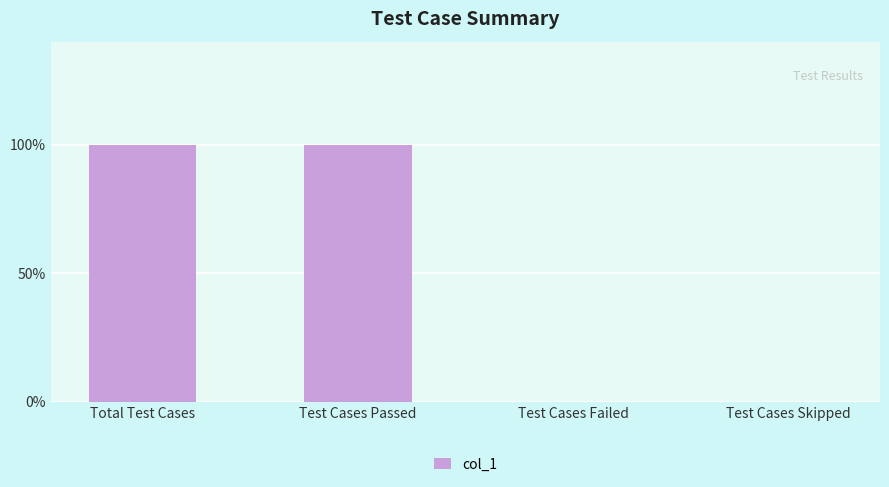

How many data points are less than 1?

2